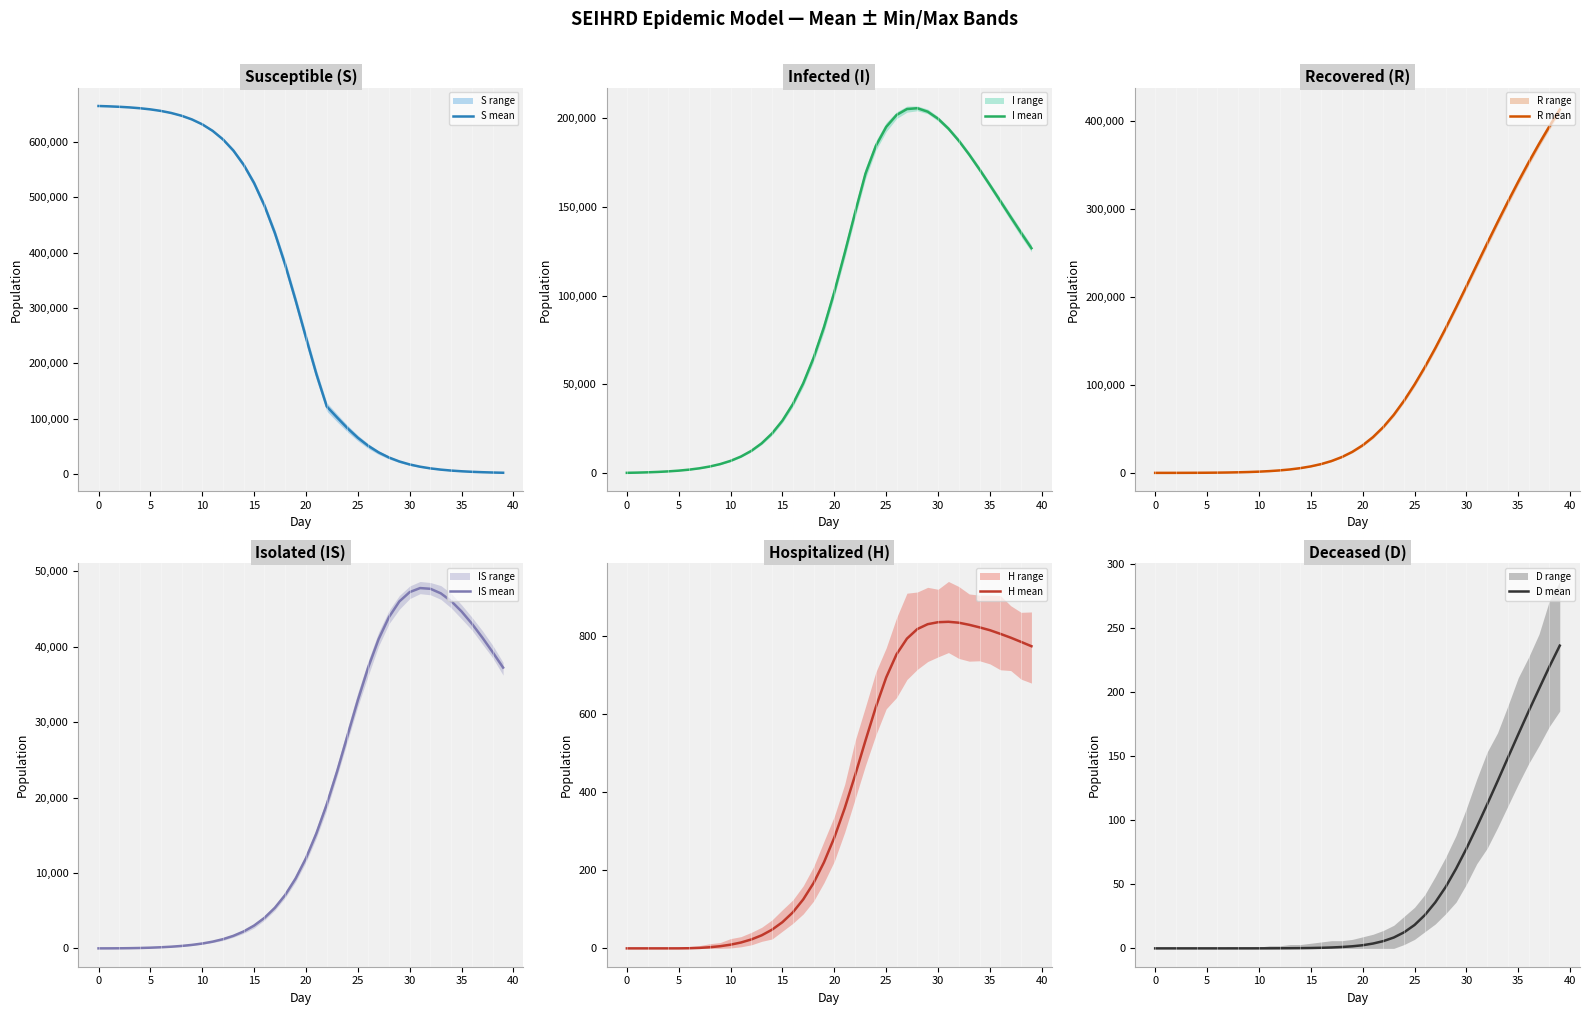

What is the label of the 2nd point from the right?

38